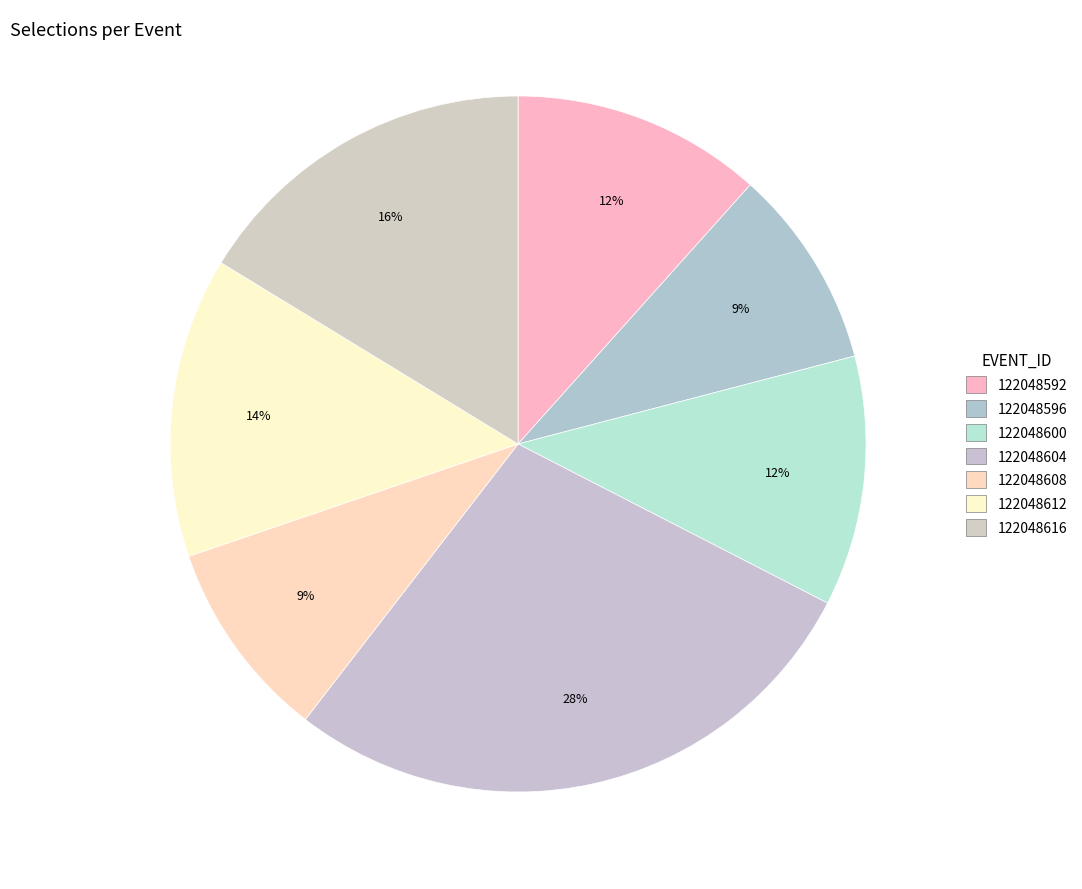

How many segments does this pie chart have?

7